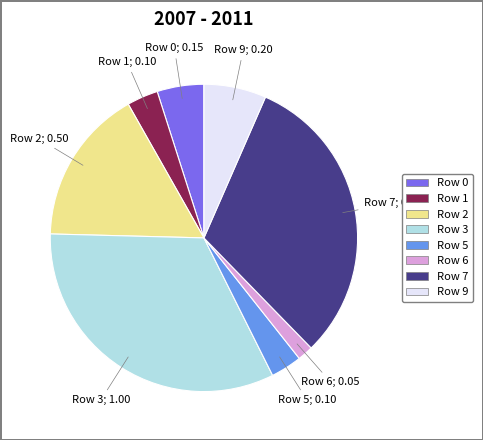

Is there a majority slice in this chart?

No